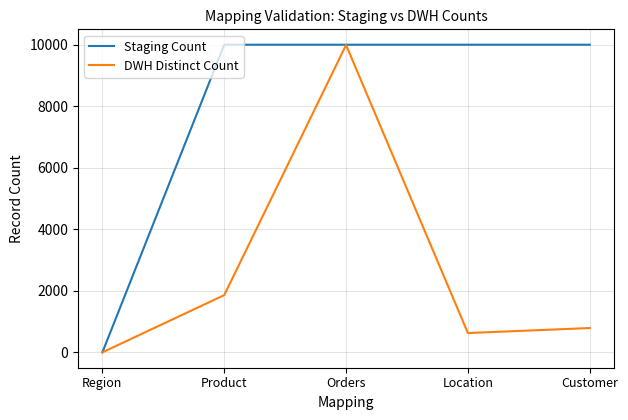

What is the difference between the second highest and minimum values in the DWH Distinct Count series?

1858